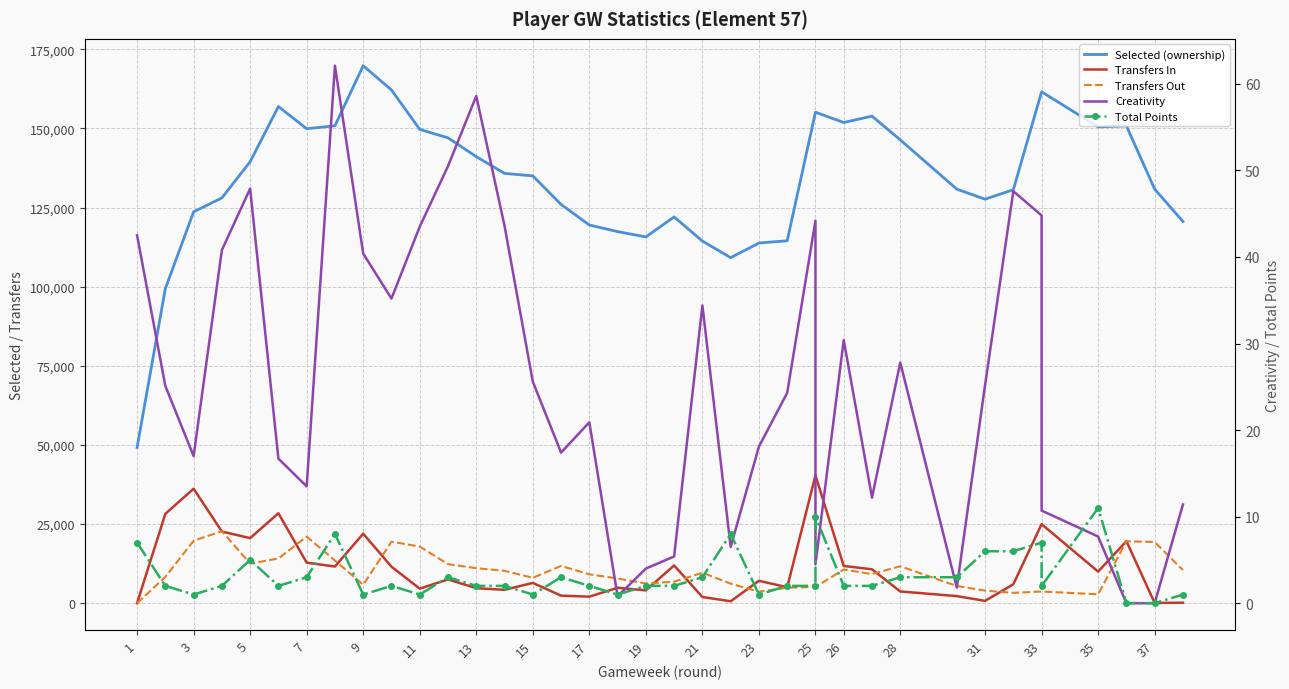

Rank the series at 21 from lowest to highest value.

Total Points, Creativity, Transfers In, Transfers Out, Selected (ownership)